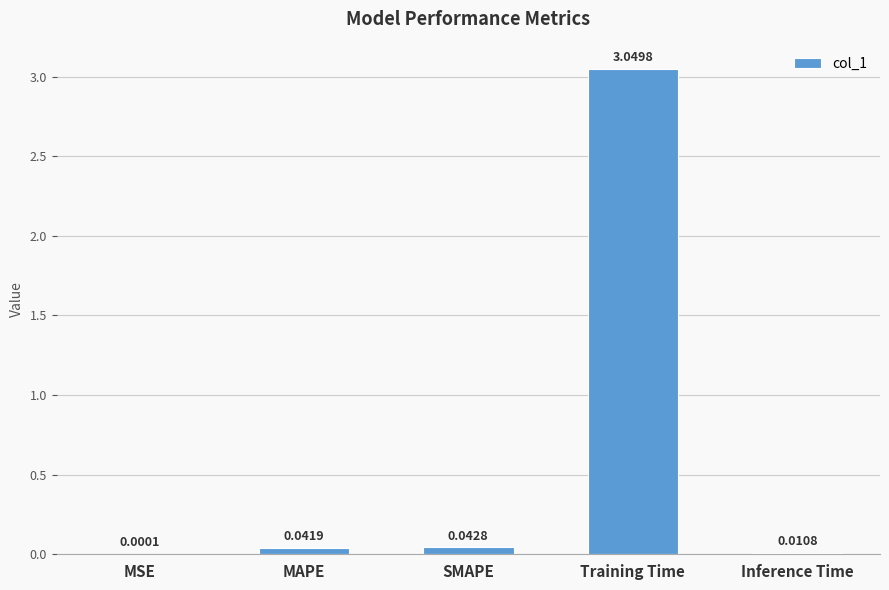

At which label is the value closest to 1?

SMAPE